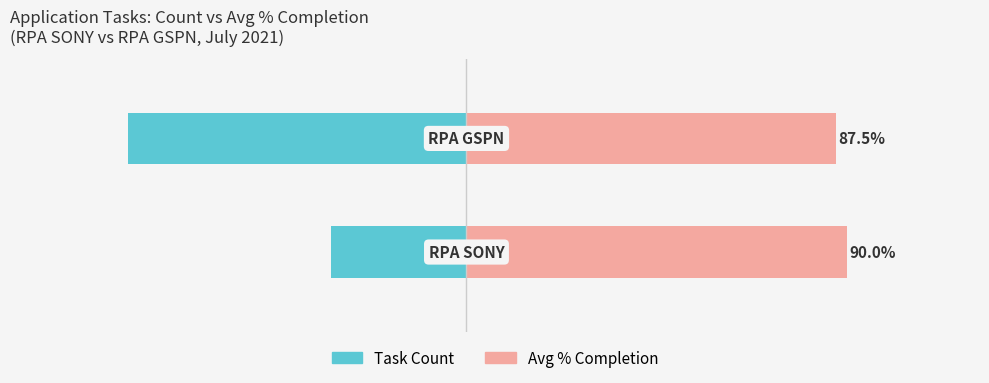

Reading right to left, transcribe all the data shown in this chart.

Task Count: -80.0	-32.0
Avg % Completion: 87.5	90.0